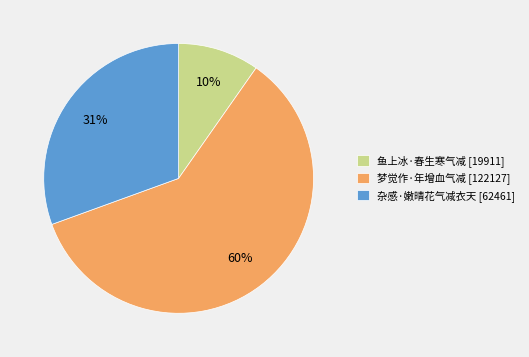

Approximately how many times larger is the value at 杂感·嫩晴花气减衣天 [62461] compared to 鱼上冰·春生寒气减 [19911]?

3.1